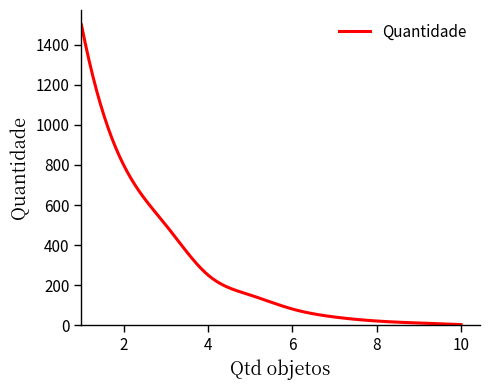

What is the greatest value displayed?

1500.0